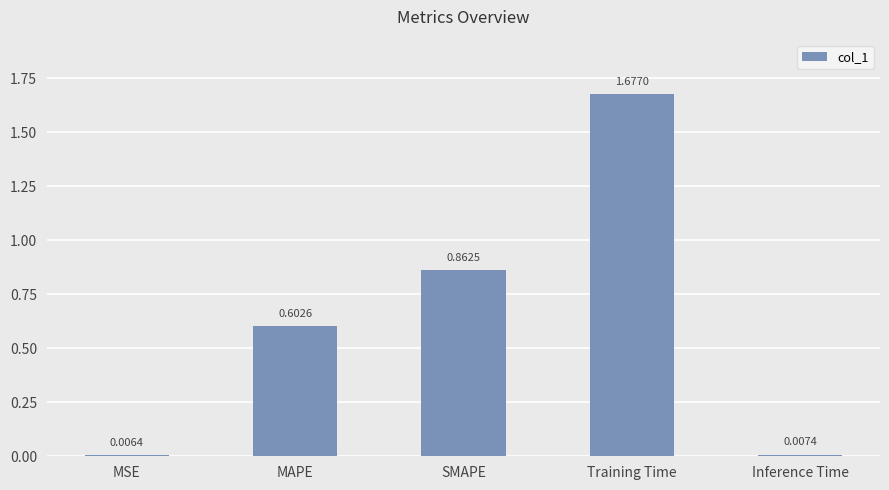

Between MSE and MAPE, which is larger?

MAPE